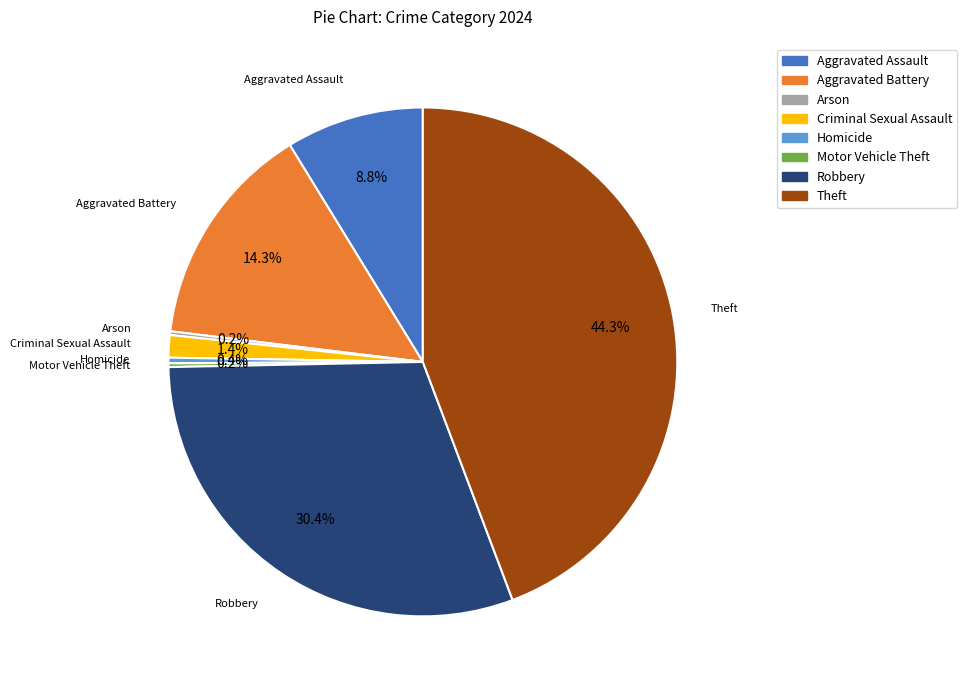

To the nearest percent, what is the difference between the Homicide and Criminal Sexual Assault slice percentages?

1%